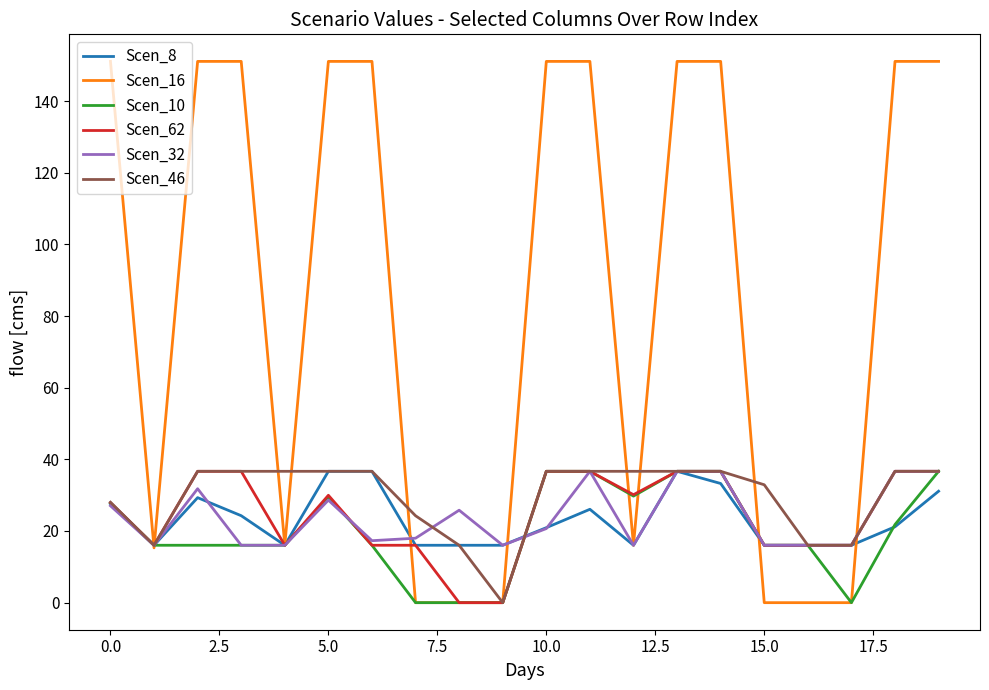

What is the average value of the Scen_46 series?

29.5